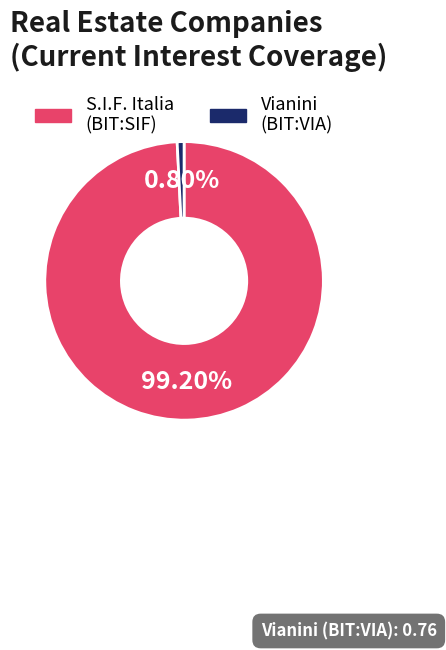

How many segments does this pie chart have?

2